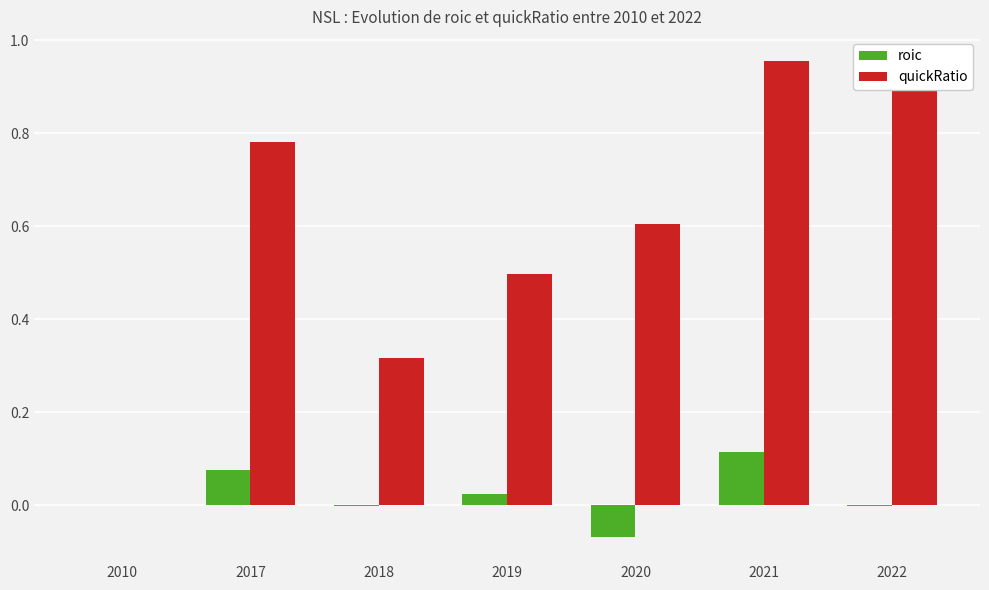

At which label is quickRatio closest to 0?

2010